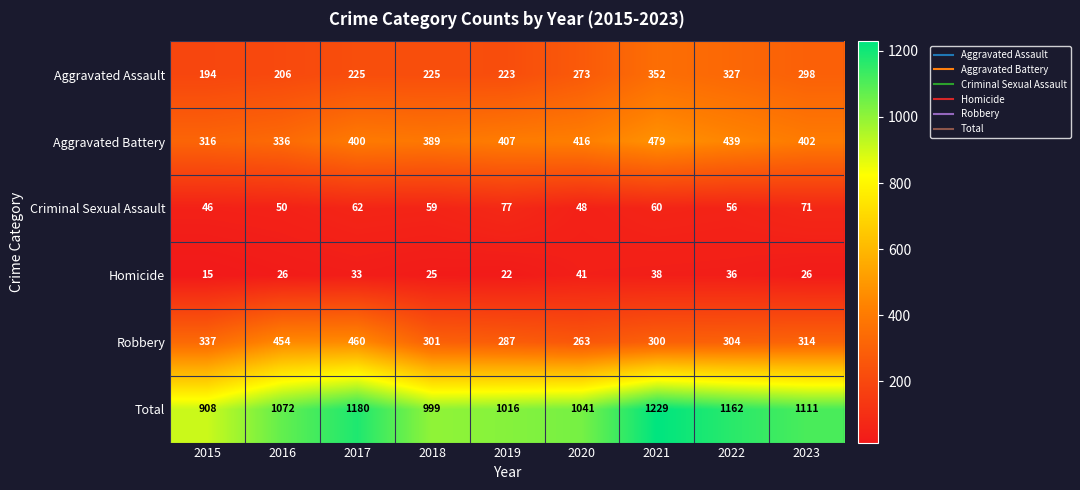

At how many categories does at least one series exceed 393?

9